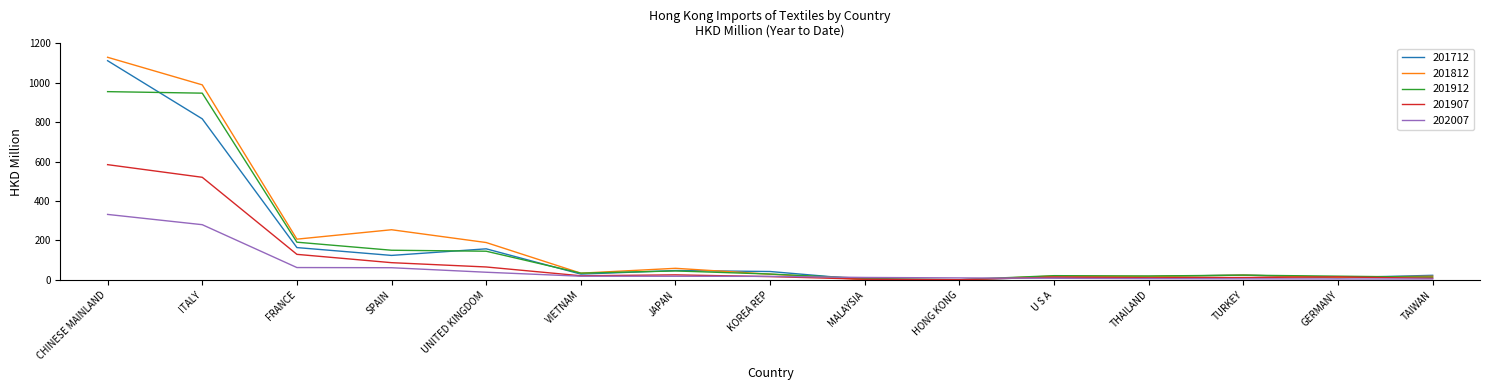

How many series are shown in this chart?

5